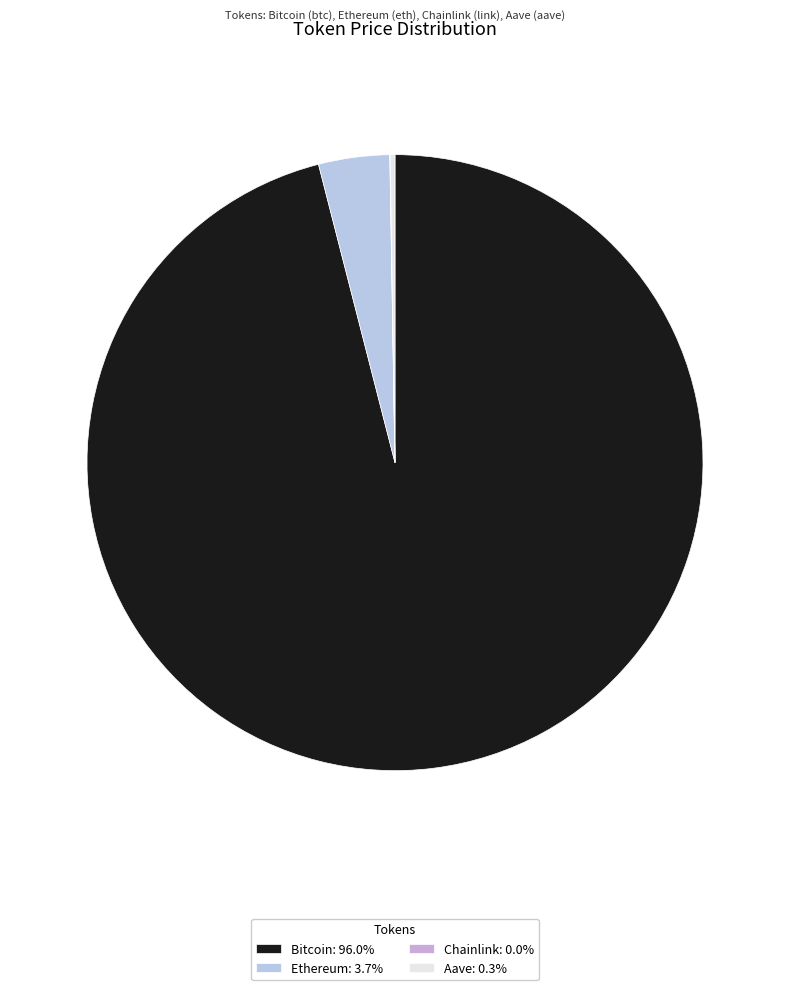

To the nearest percent, what is the average slice percentage?

25%